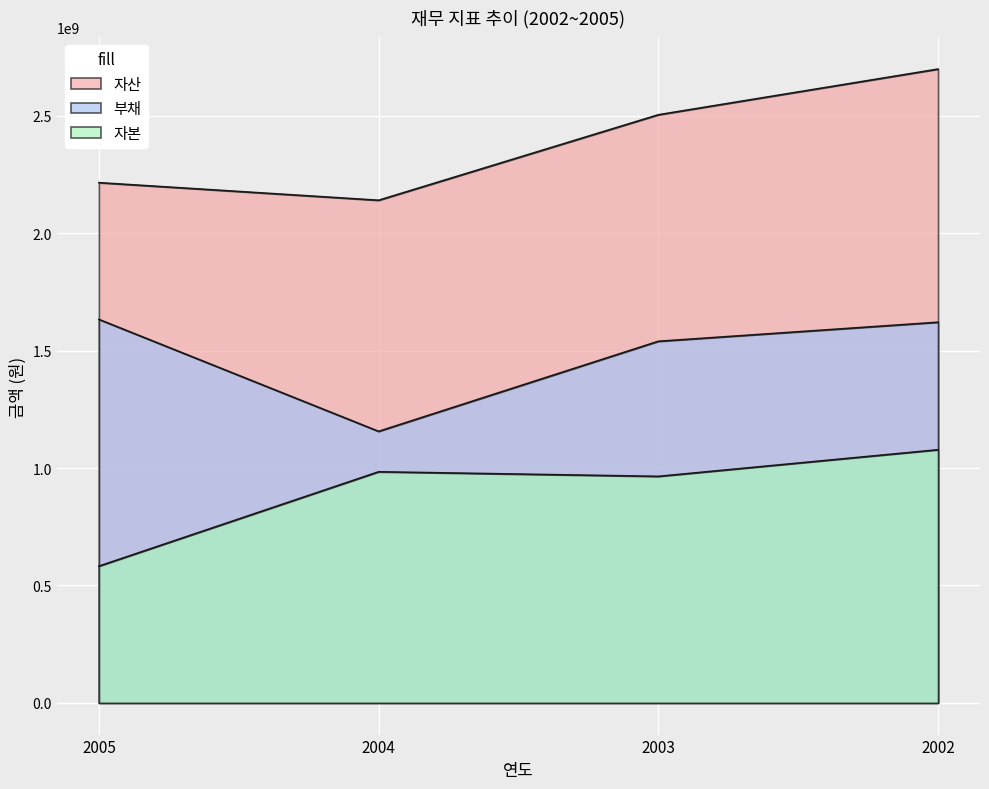

Is the value of 자산 at 2002 greater than the value of 자본 at 2002?

Yes